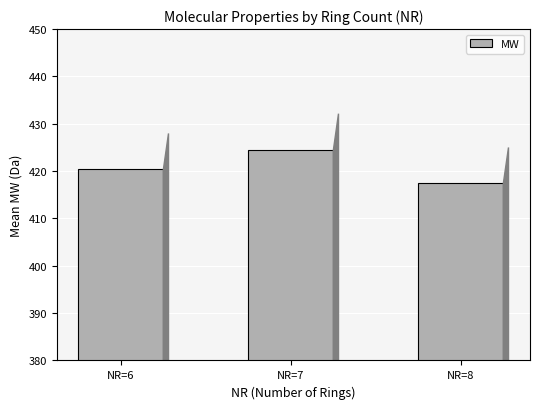

At which category does the chart reach its peak across all series?

NR=7